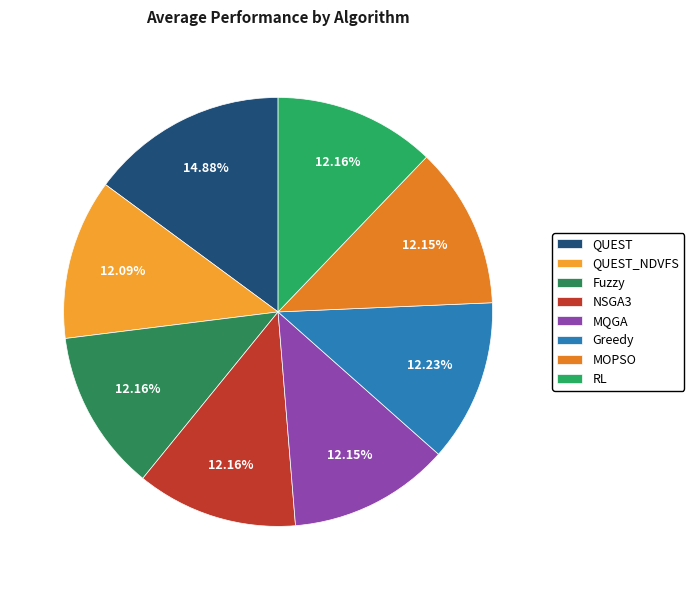

What percentage is the QUEST slice, to the nearest percent?

15%